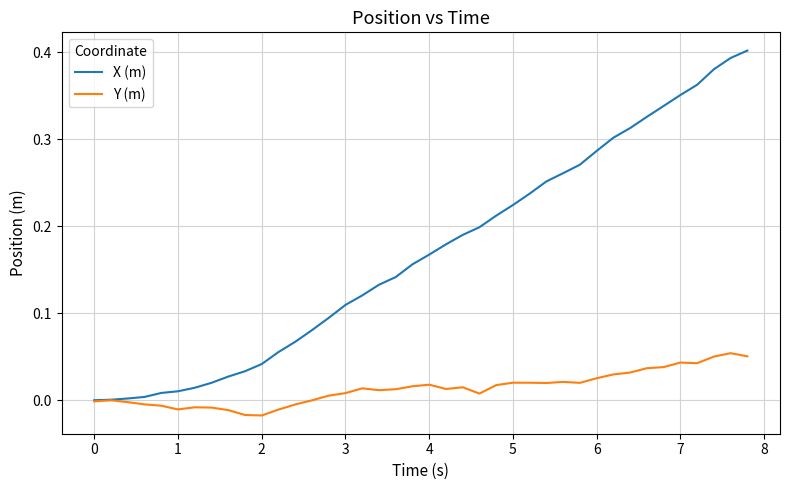

Which series has the largest range (max minus min)?

X (m)